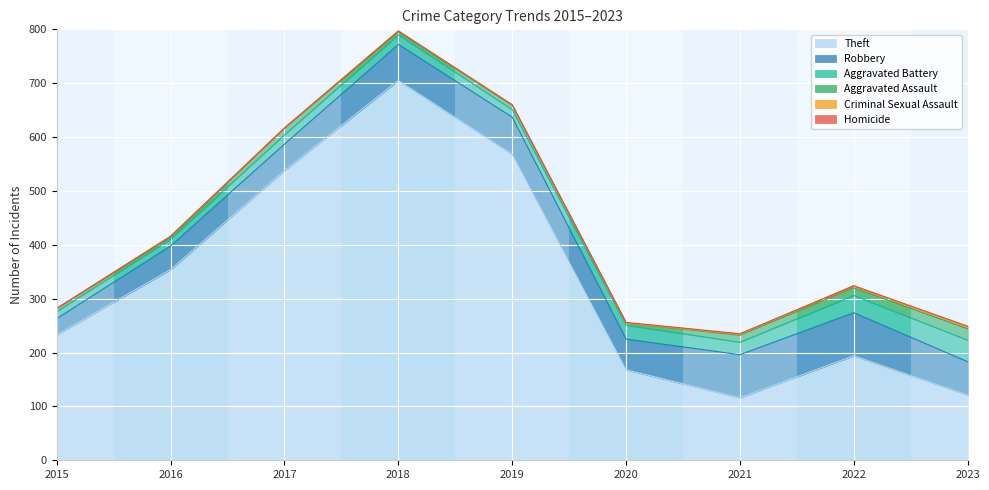

The value of Homicide at 2016 is 1. True or false?

False